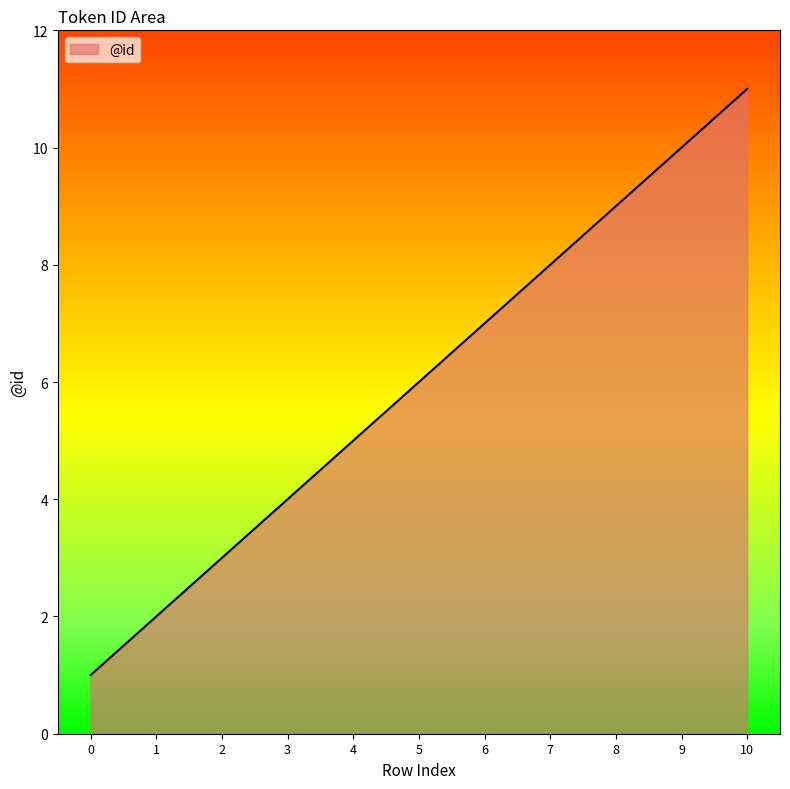

Where is the data nearest to the value 6?

5